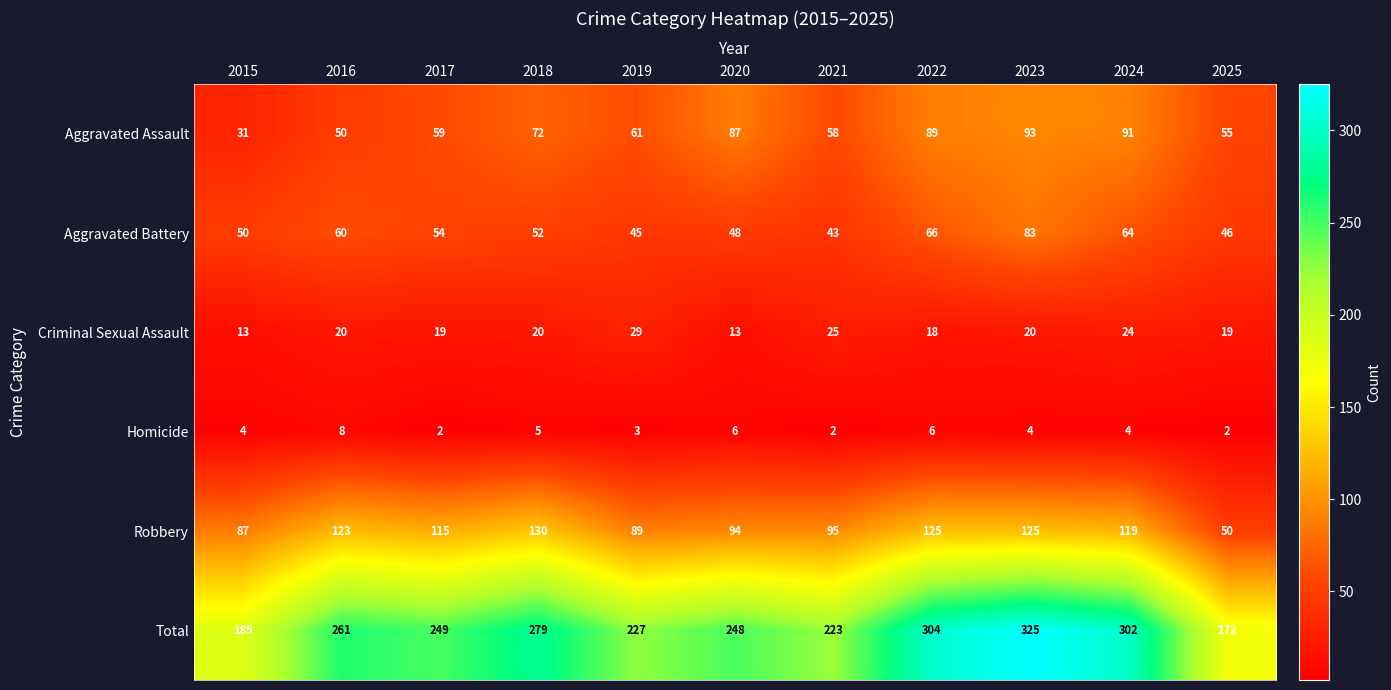

How many series are shown in this chart?

6